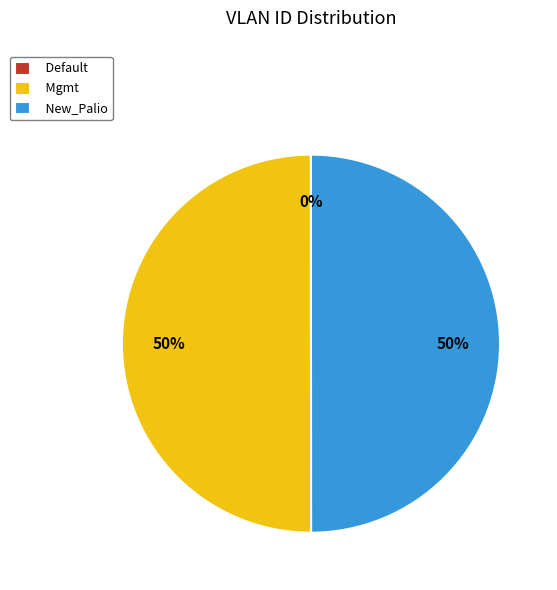

The New_Palio slice represents 50% of the pie. True or false?

True